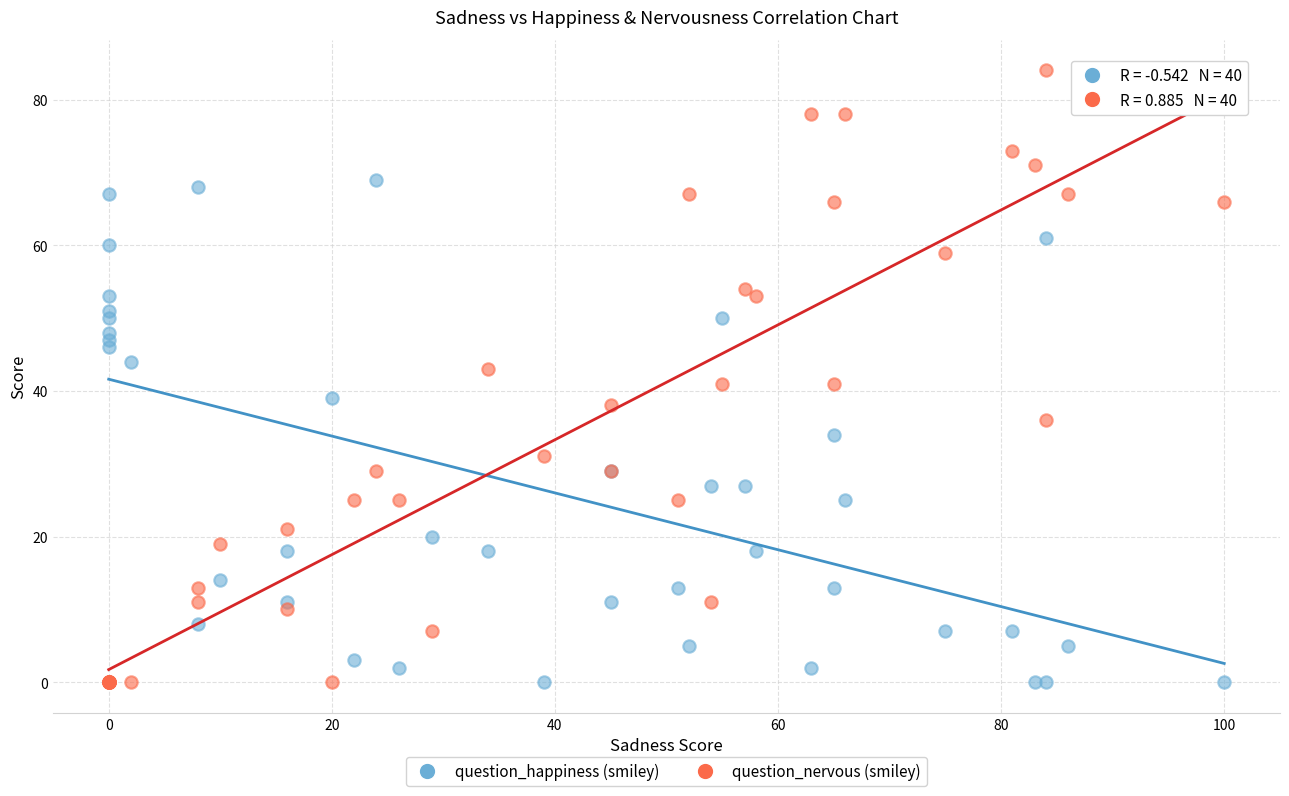

Which series has the widest spread of Y values?

question_nervous (smiley)